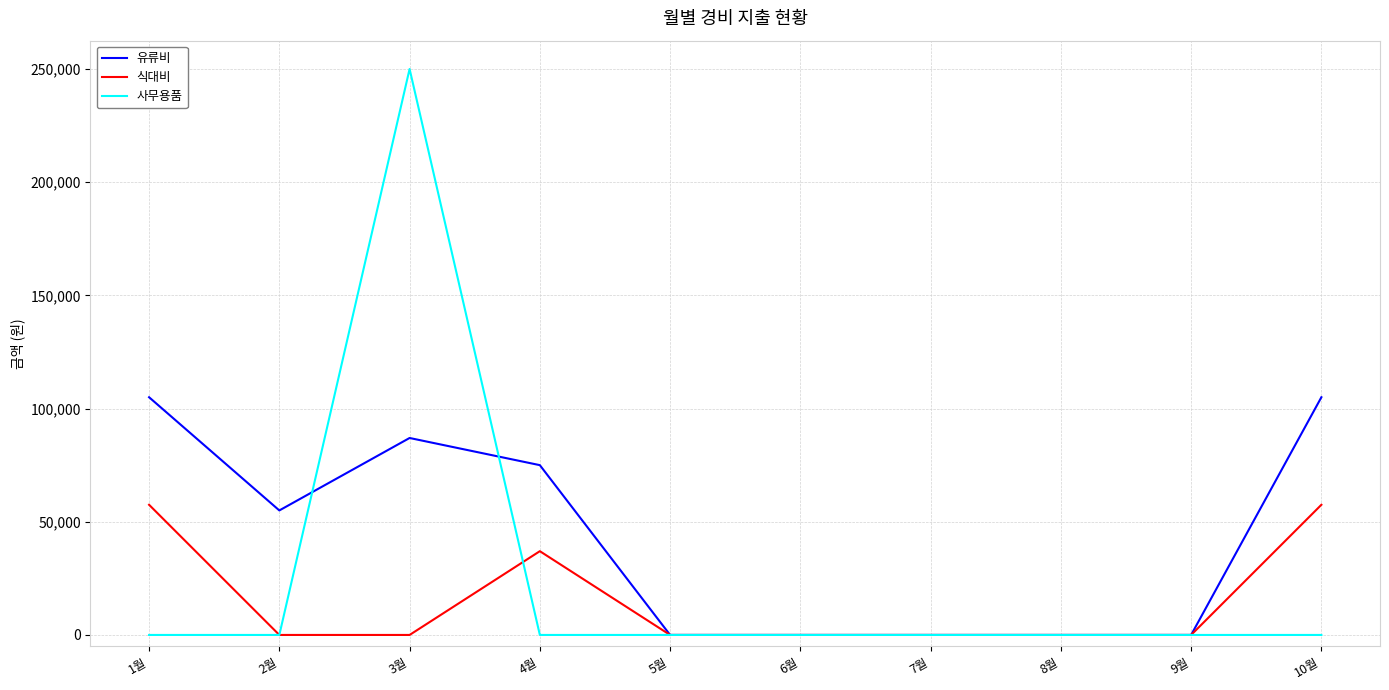

What is the maximum value for 식대비?

57500